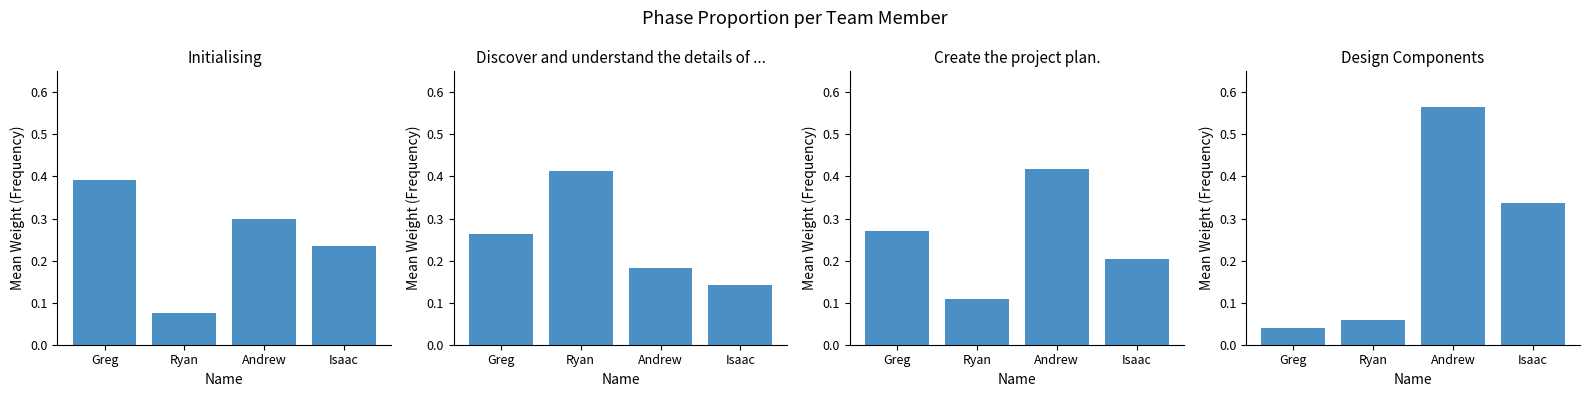

How many bars are there in each group?

4